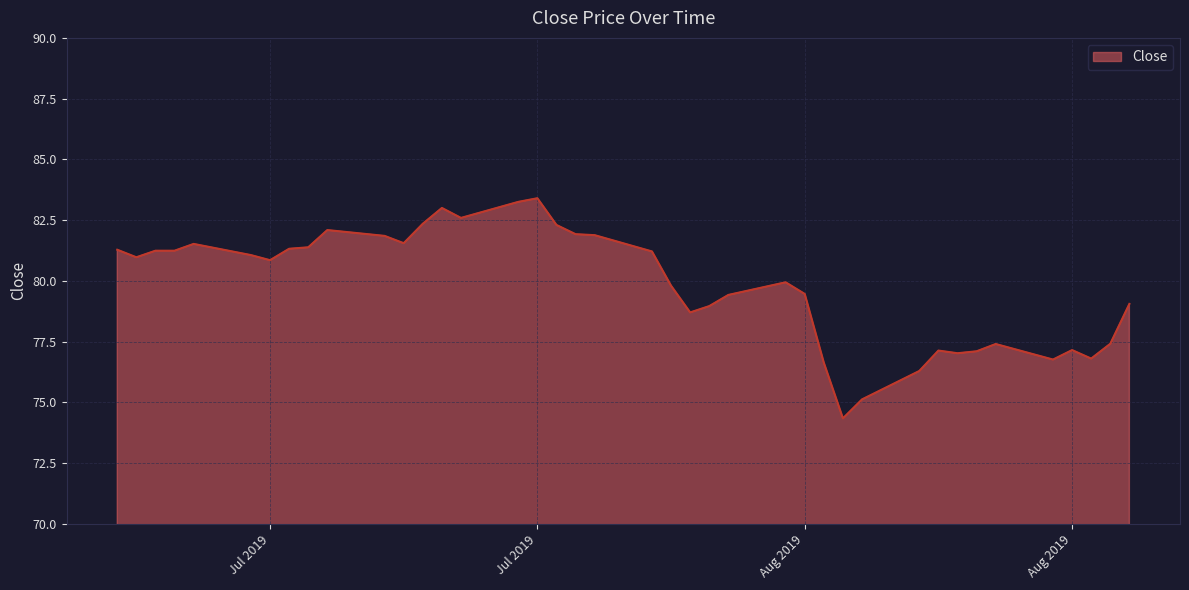

What is the smallest value displayed?

74.3